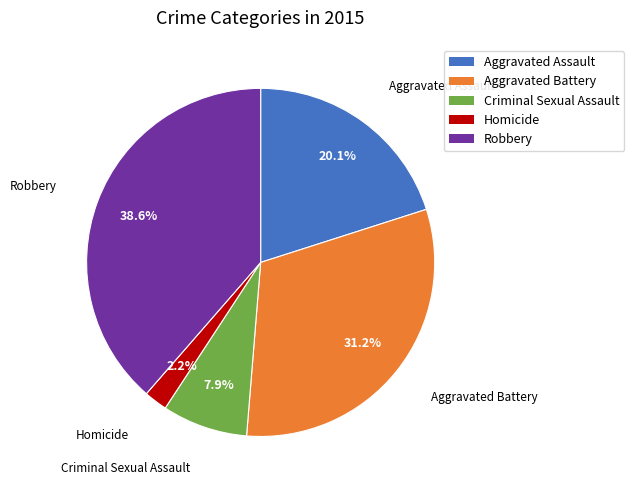

To the nearest percent, what portion does Criminal Sexual Assault represent?

8%